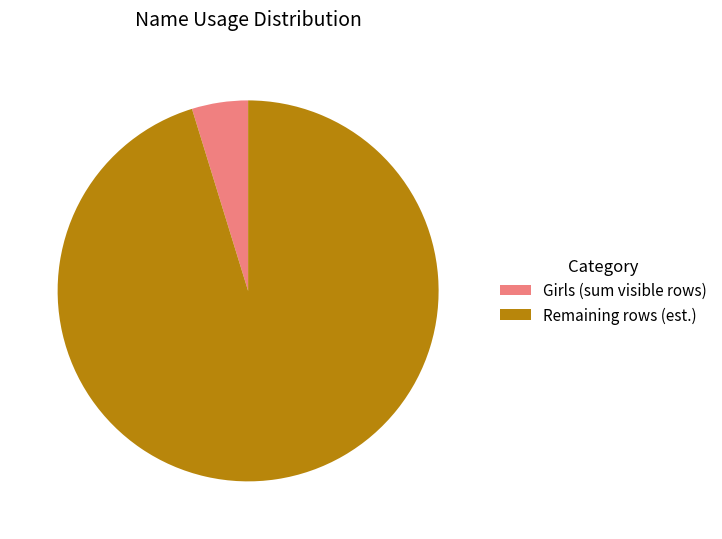

How many slices are in this pie chart?

2